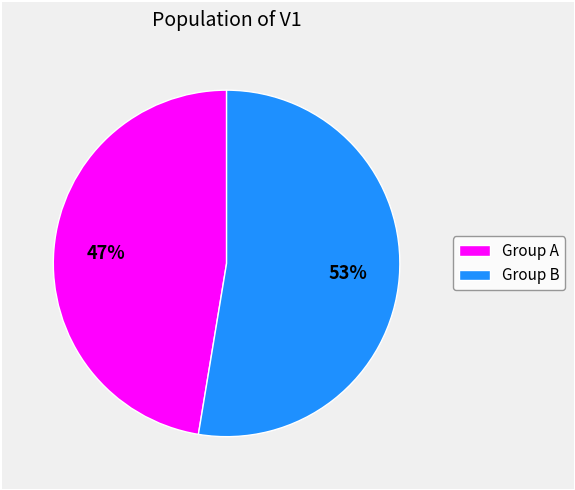

Combined, do Group A and Group B account for over 50%?

Yes